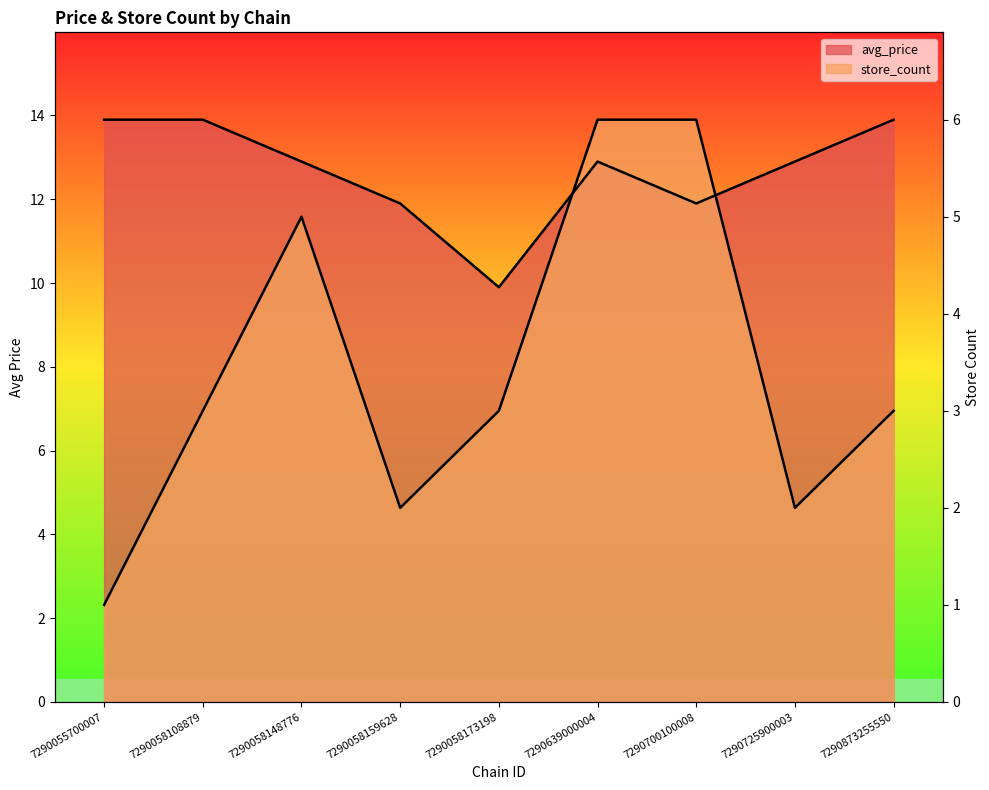

At which category does avg_price reach its first local valley?

7290058173198